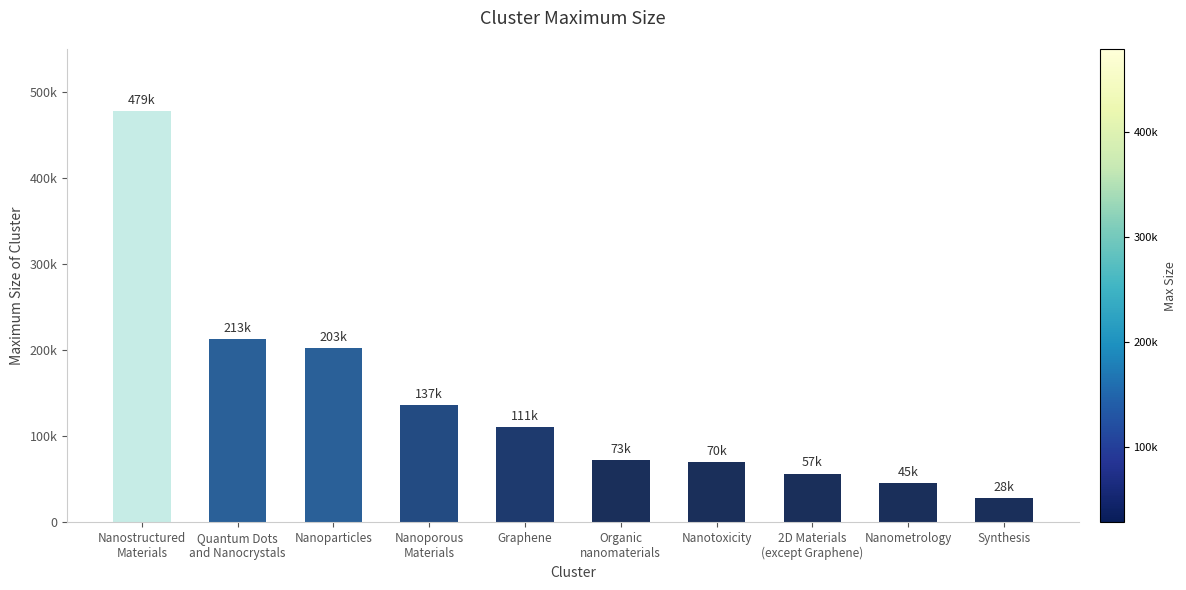

Are the bars horizontal?

No